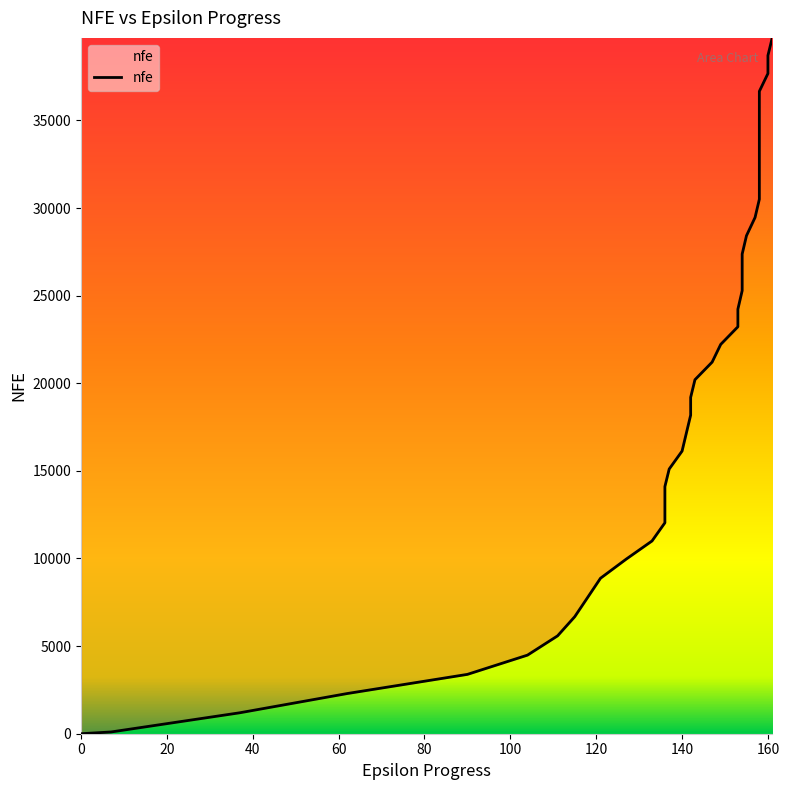

Rank the categories by value from lowest to highest.

0, 7, 37, 62, 90, 104, 111, 115, 118, 121, 127, 133, 136, 136, 136, 137, 140, 141, 142, 142, 143, 147, 149, 153, 153, 154, 154, 154, 155, 157, 158, 158, 158, 158, 158, 158, 158, 160, 160, 161